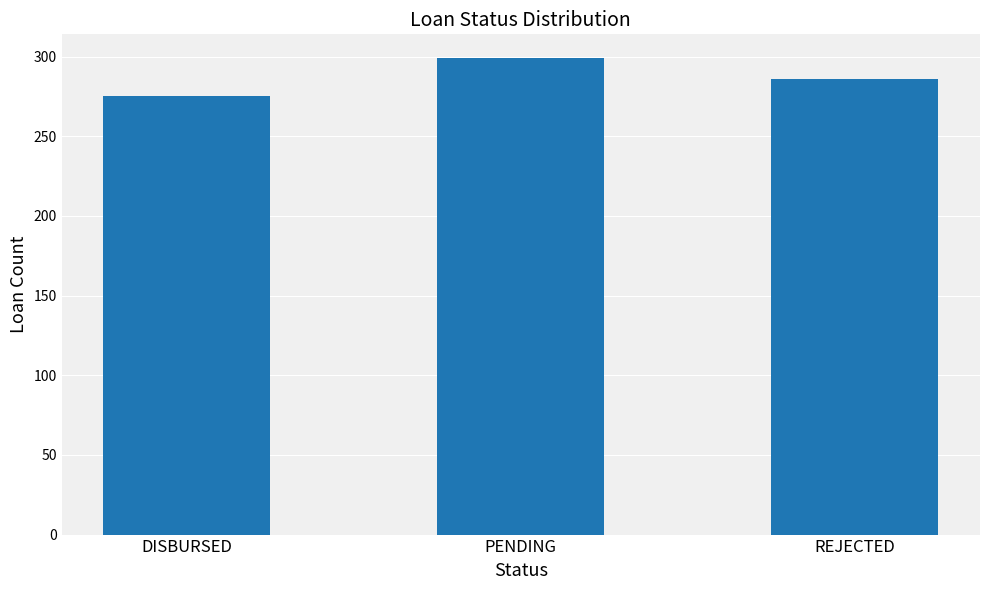

True or false: the data shows 299 at PENDING.

True